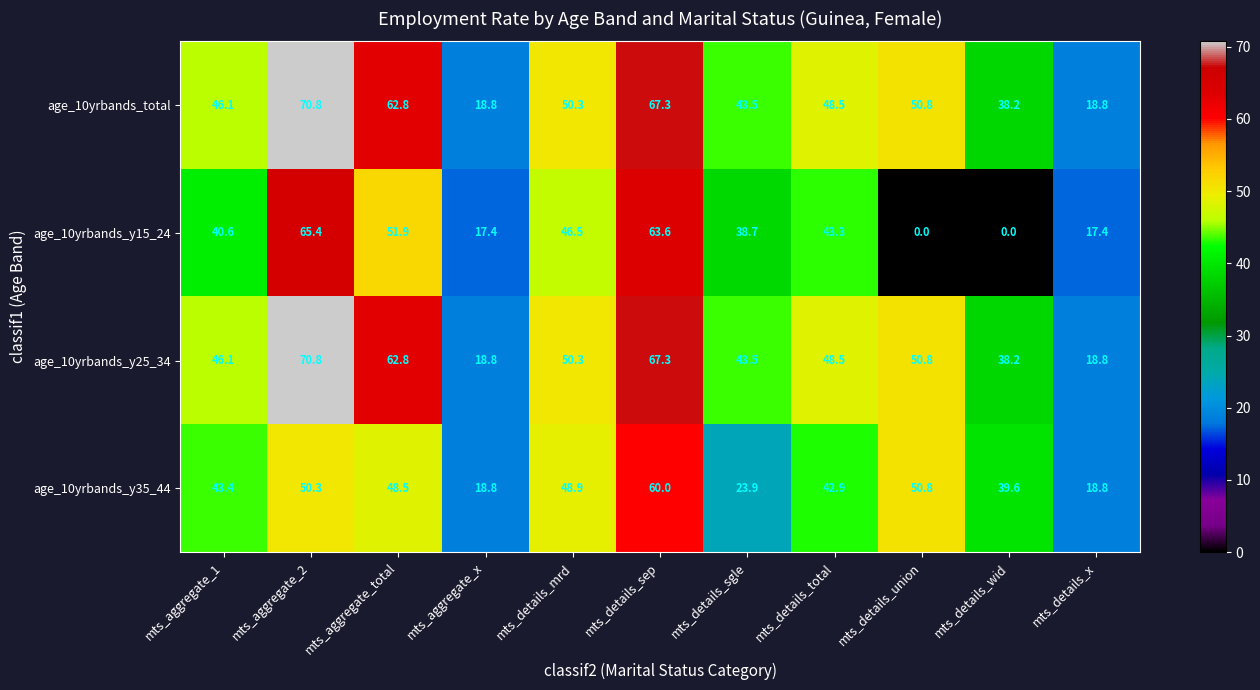

Is it true that age_10yrbands_y15_24 equals 10.3 at mts_aggregate_1?

False